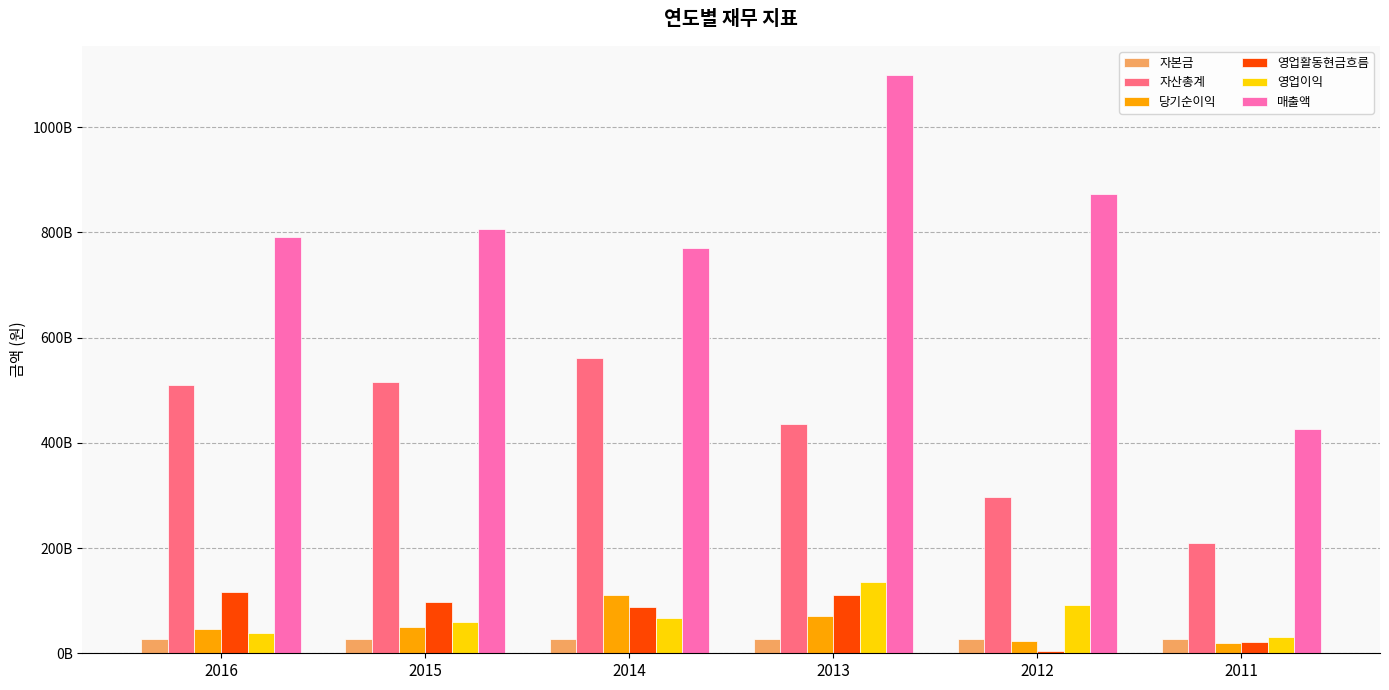

What is the value of the 자본금 bar at the 3rd from the left?

27078205000